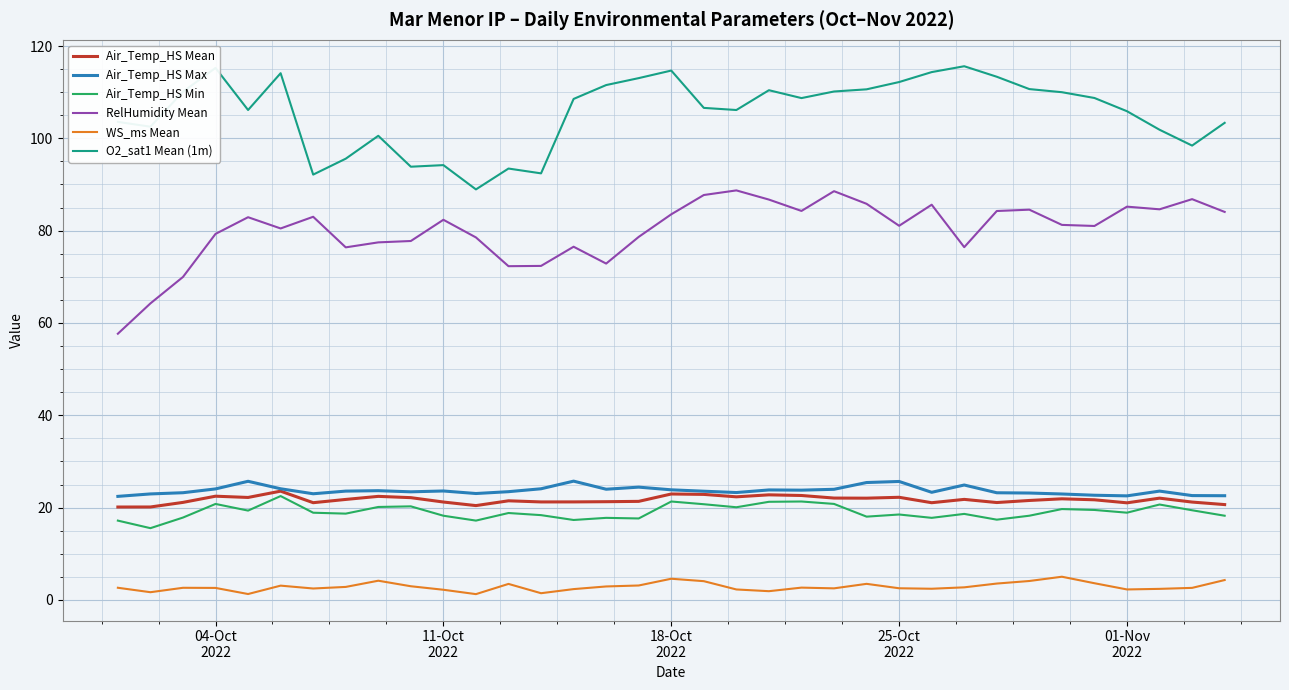

What is the maximum value shown in the chart?

115.6